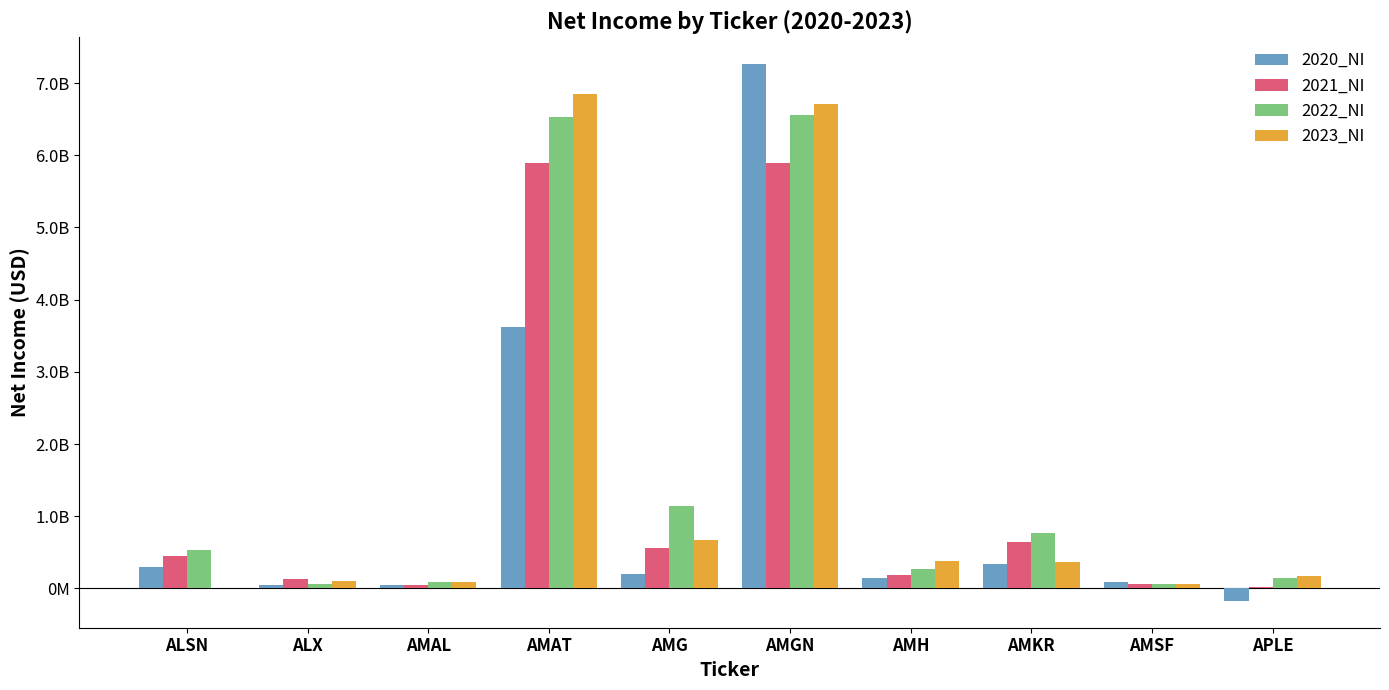

Is it true that 2021_NI equals 189092000 at AMH?

True